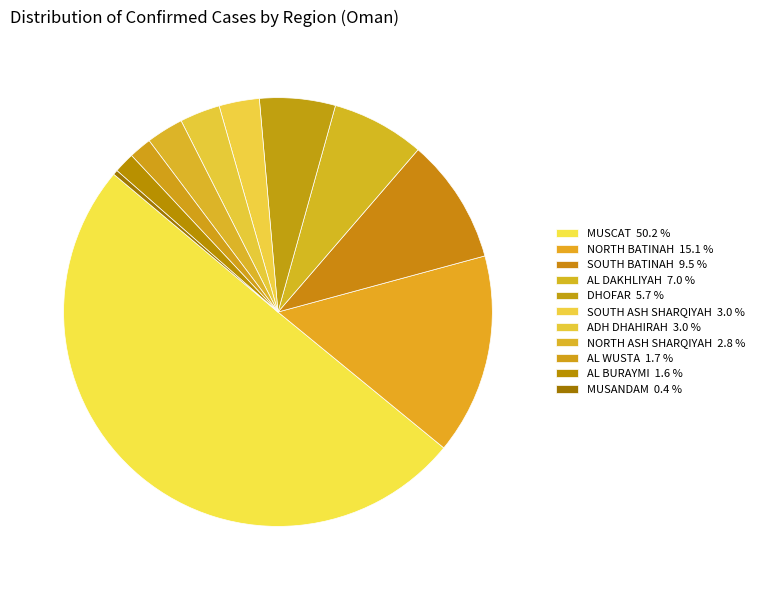

How many segments does this pie chart have?

11